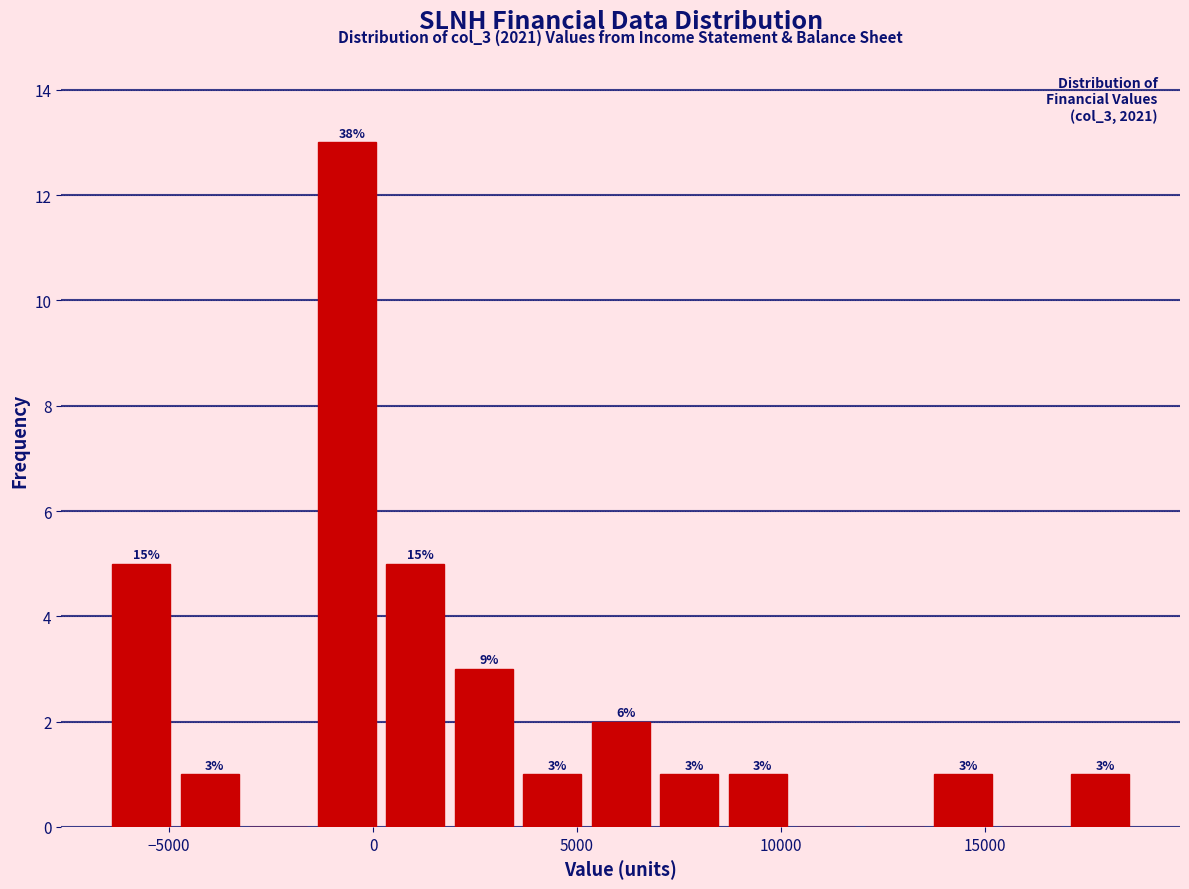

Read against the x-axis, roughly where is the centre of the tallest bar?

-500